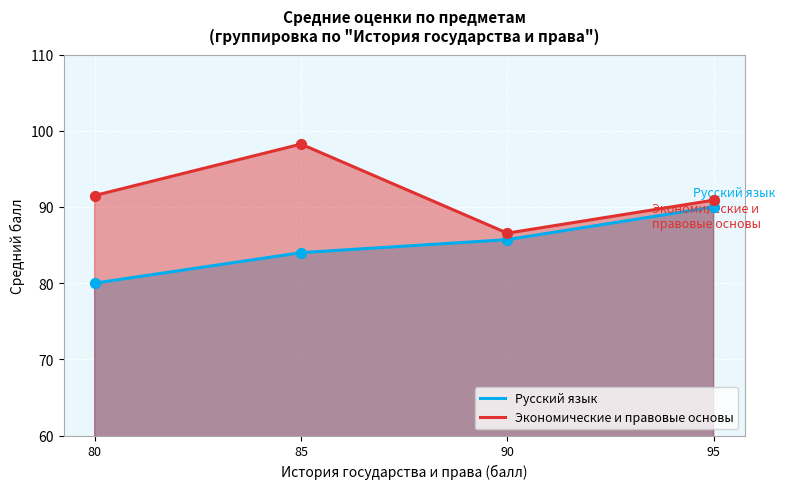

At how many categories does at least one series exceed 83?

4